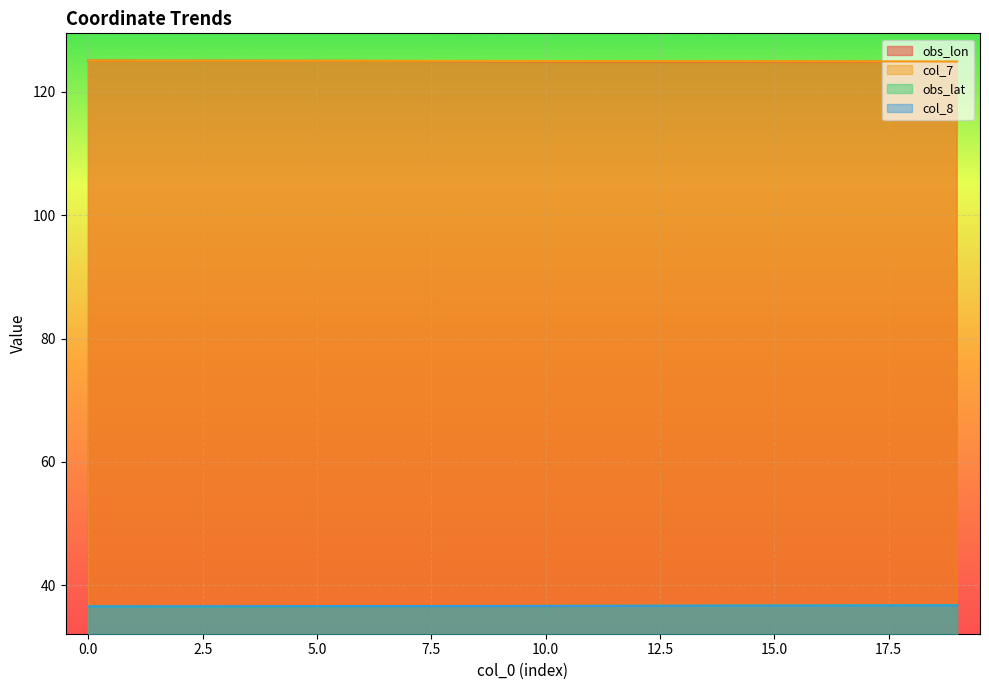

Rank the series by their maximum value, from lowest to highest.

col_8, obs_lat, obs_lon, col_7